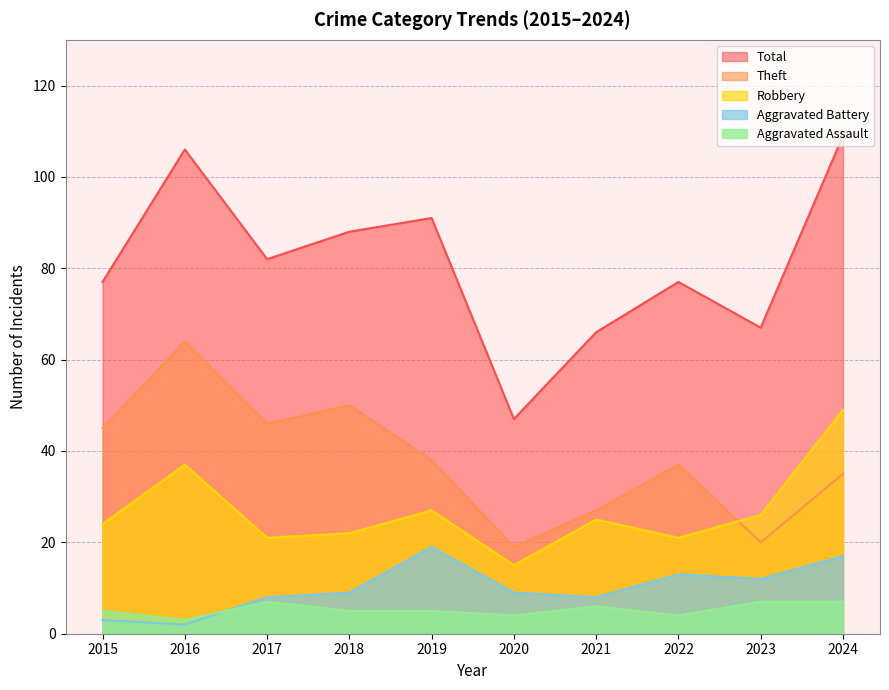

How many interior local valleys does the Total series have?

3